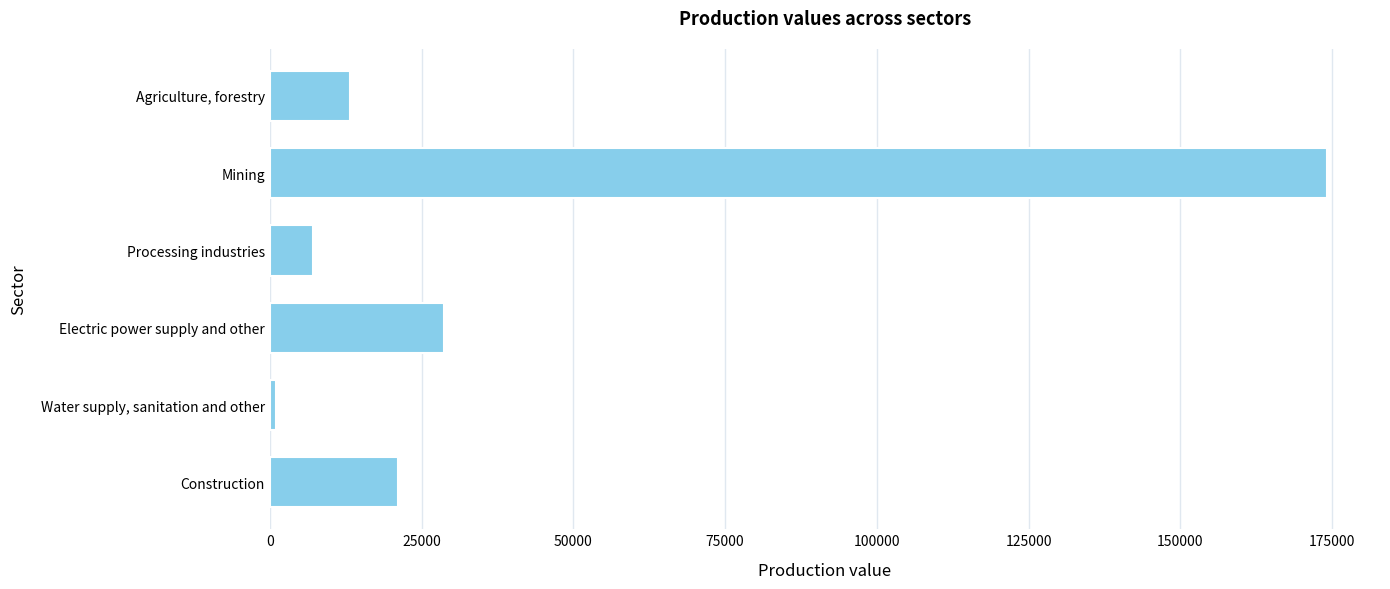

True or false: the data shows 21183.7 at Construction.

True